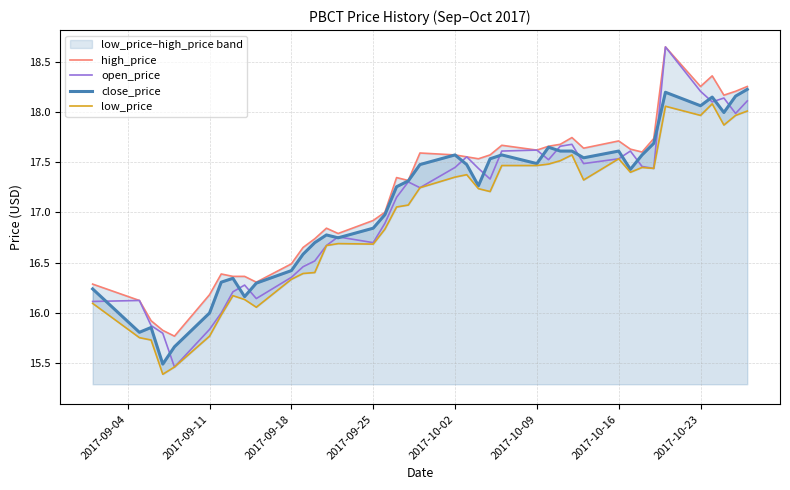

Between which two adjacent categories do close_price and open_price first intersect?

2017-09-04 and 2017-09-11